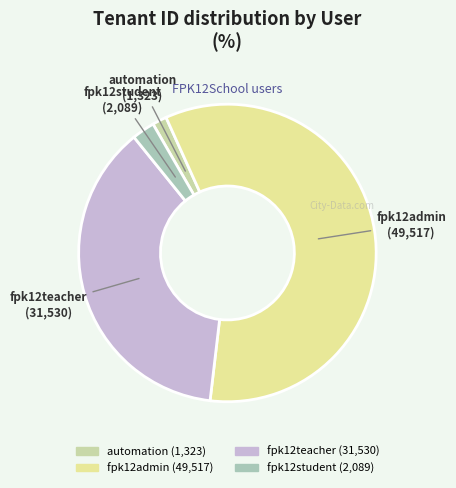

Approximately how many times larger is the value at fpk12student compared to fpk12teacher?

0.1